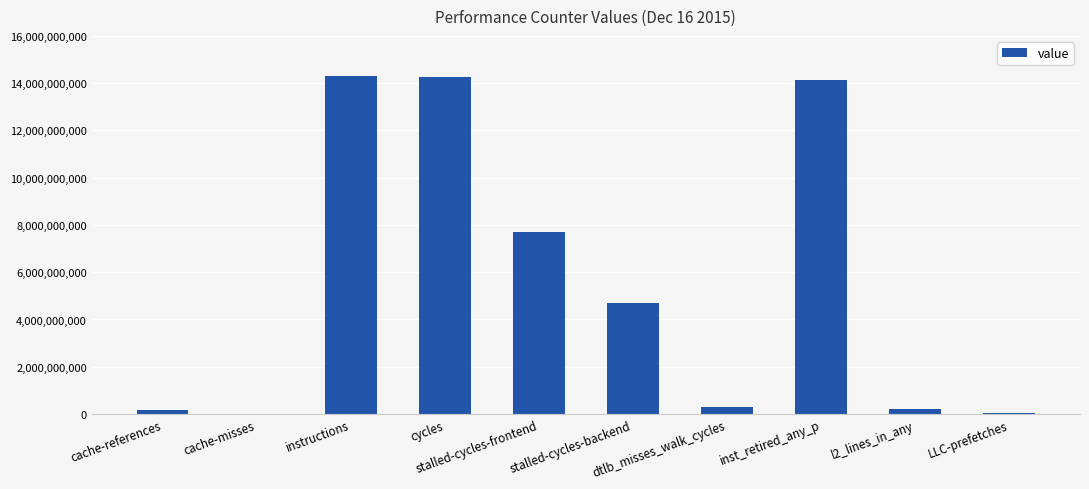

The value at inst_retired_any_p is 14114330195. True or false?

True